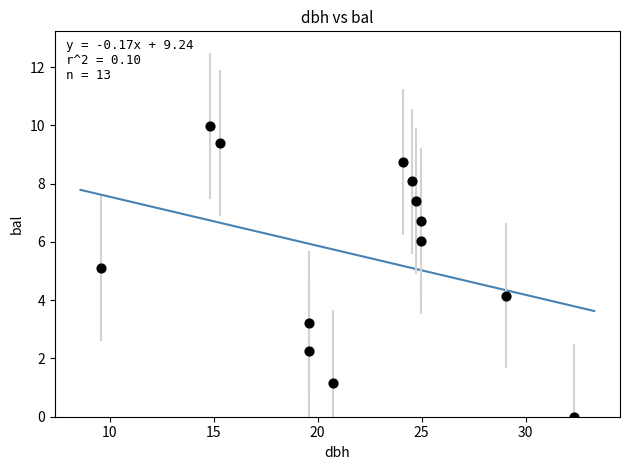

What is the range of X values (max minus min)?

22.7